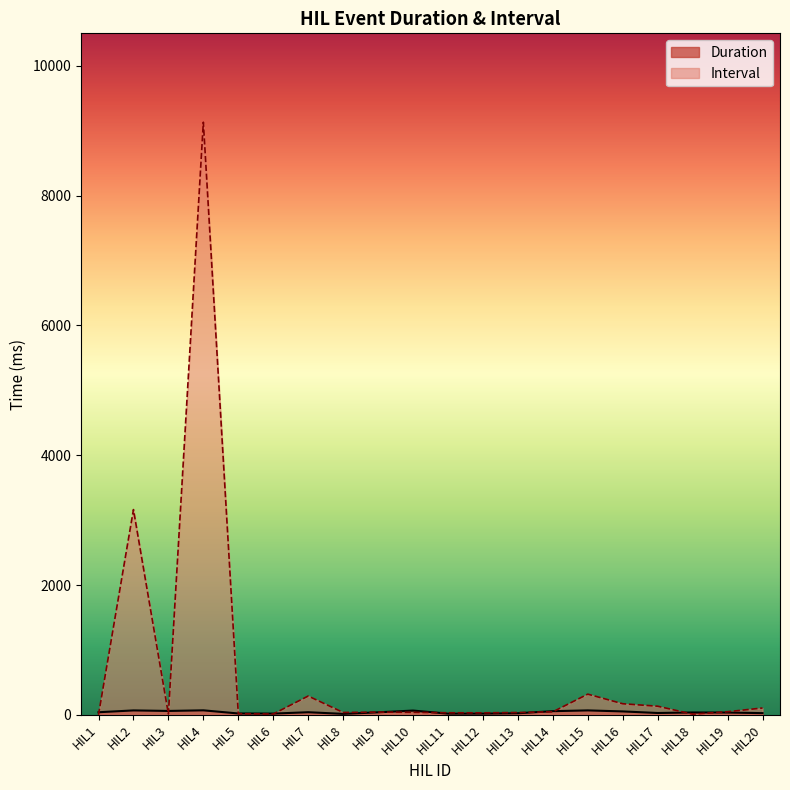

At which label does Duration first exceed 38?

HIL1